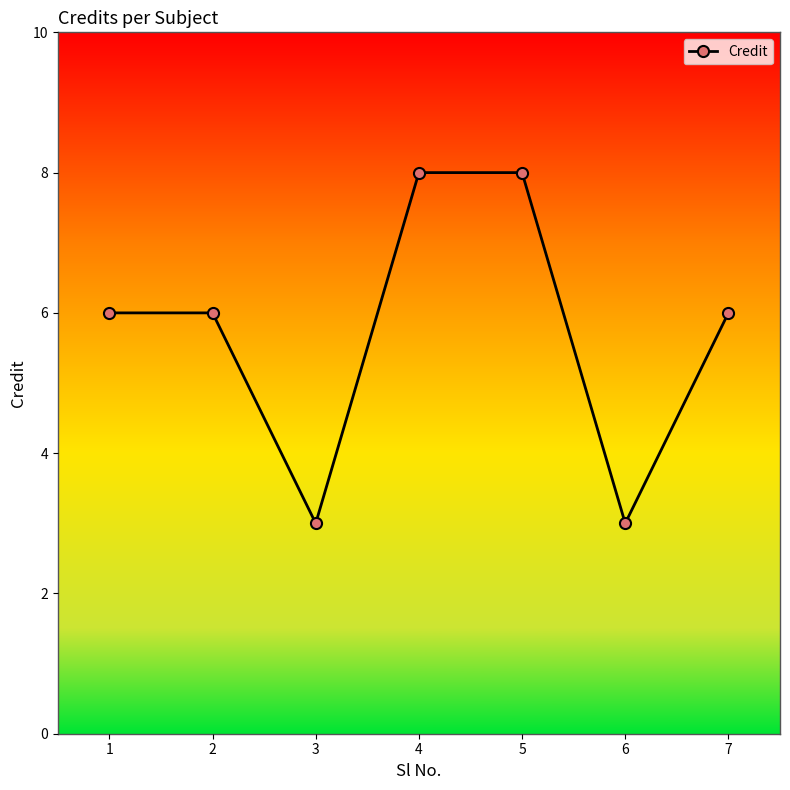

What is the average value?

6